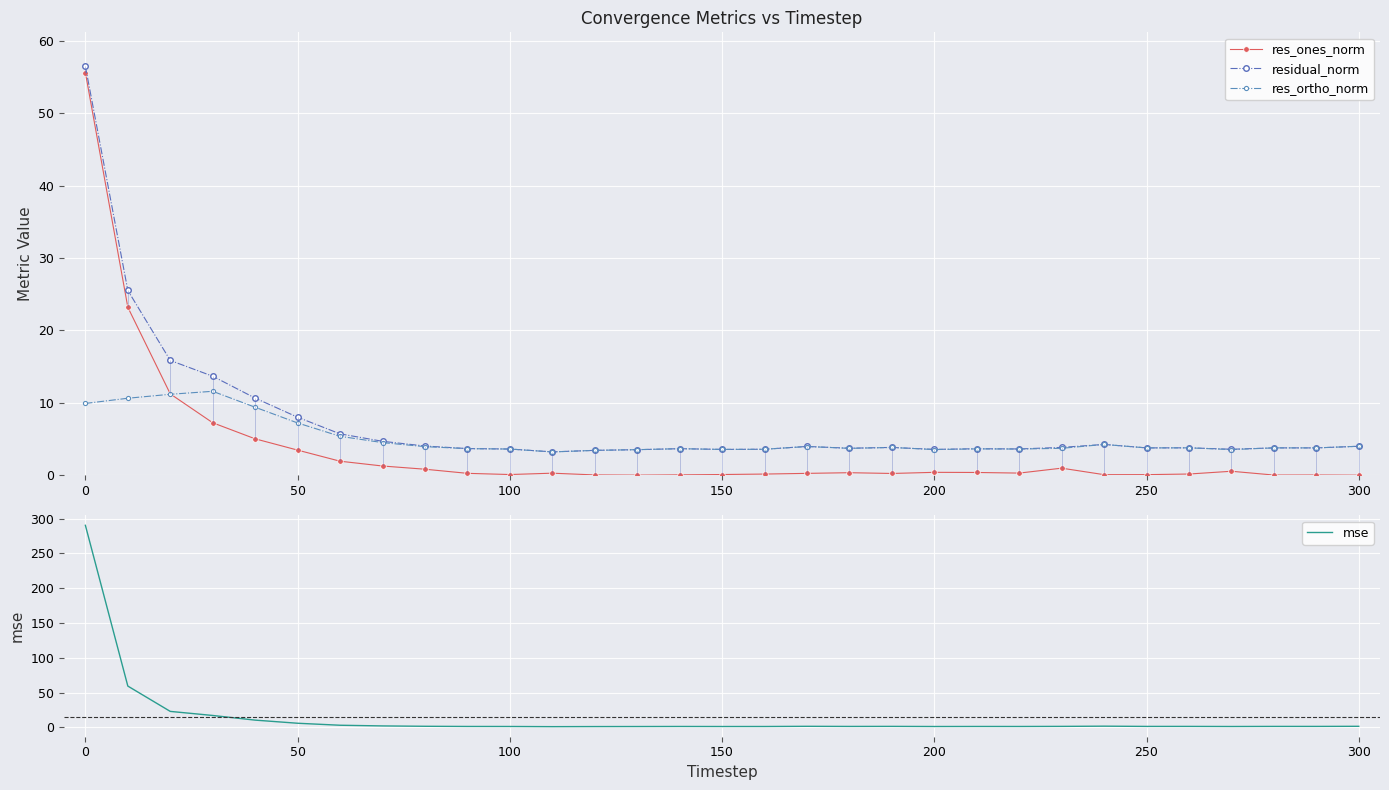

How many lines are shown in the chart?

4